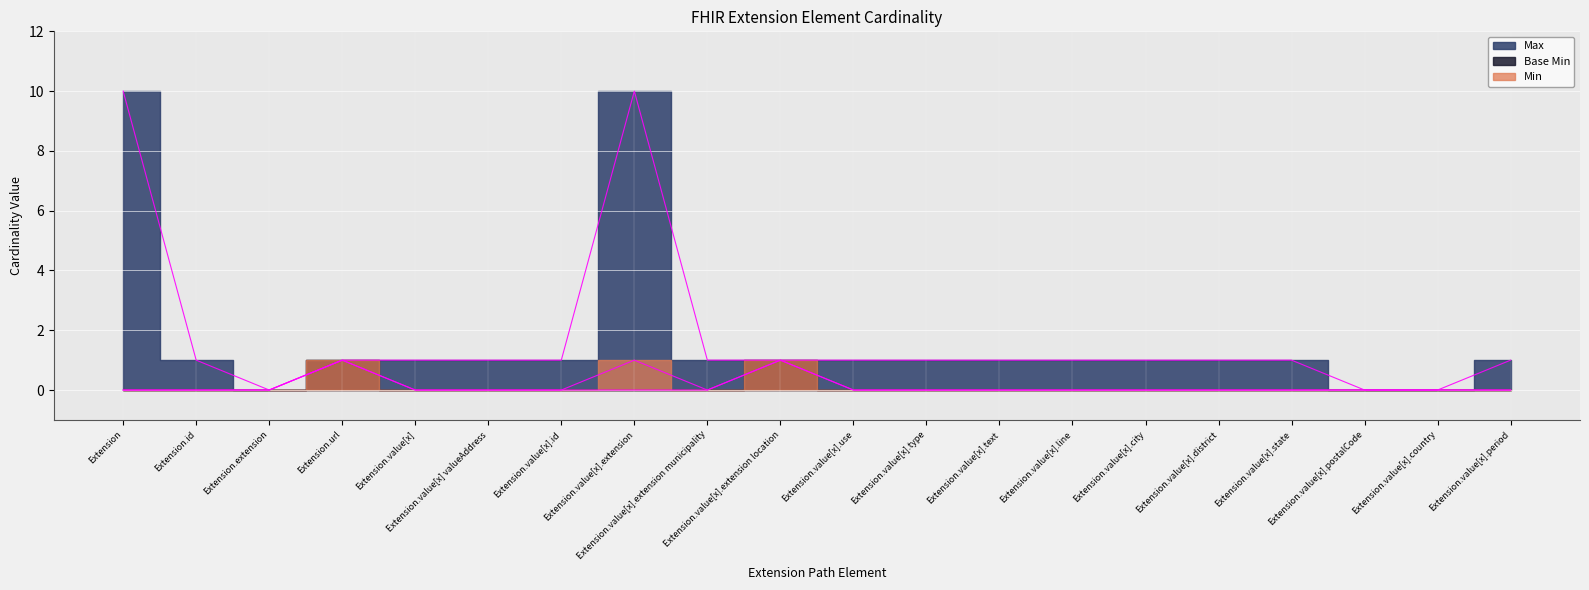

What is the sum of the Max values at Extension.value[x].line and Extension.value[x].postalCode?

1